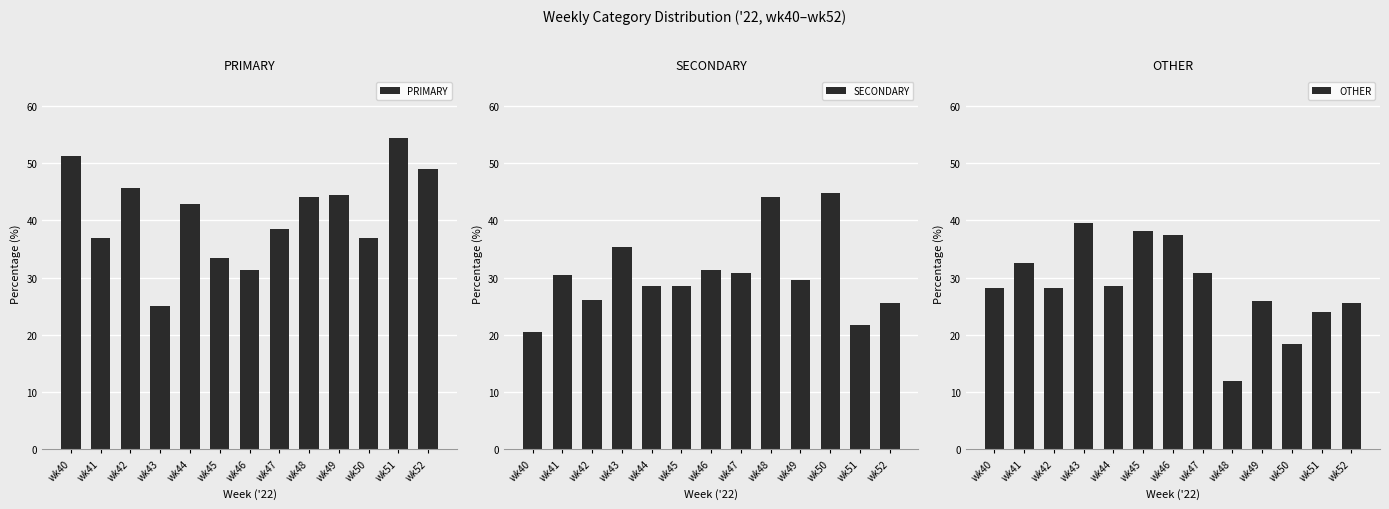

True or false: PRIMARY has a value of 17.6 at wk42.

False